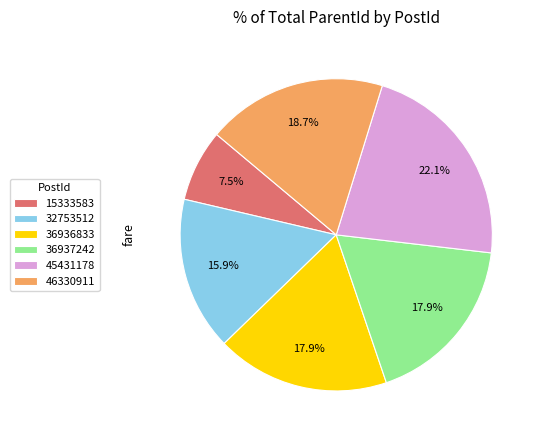

To the nearest percent, what is the average slice percentage?

17%